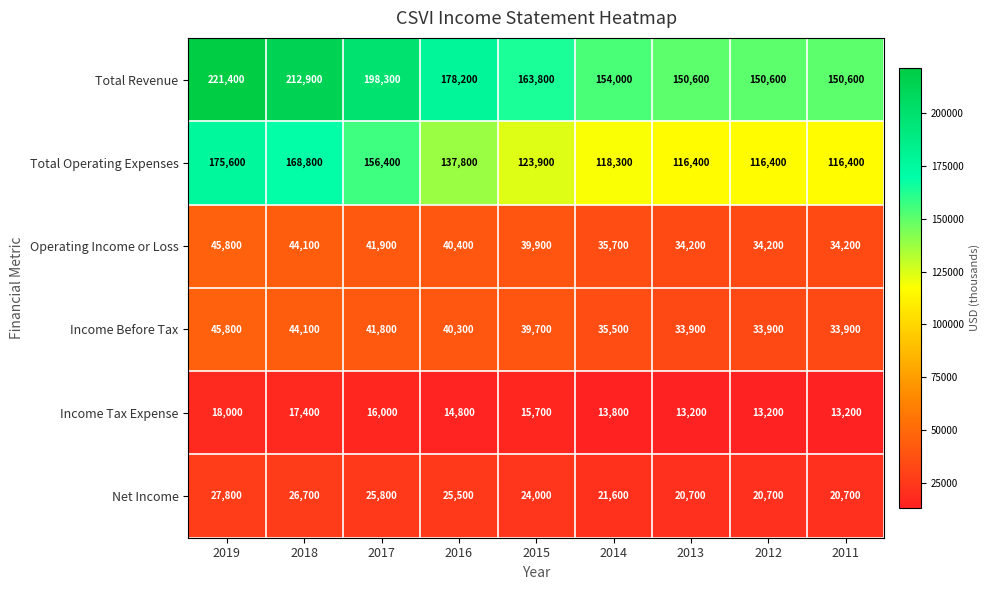

Read the Income Before Tax value at 2014, to the nearest 100.

35500